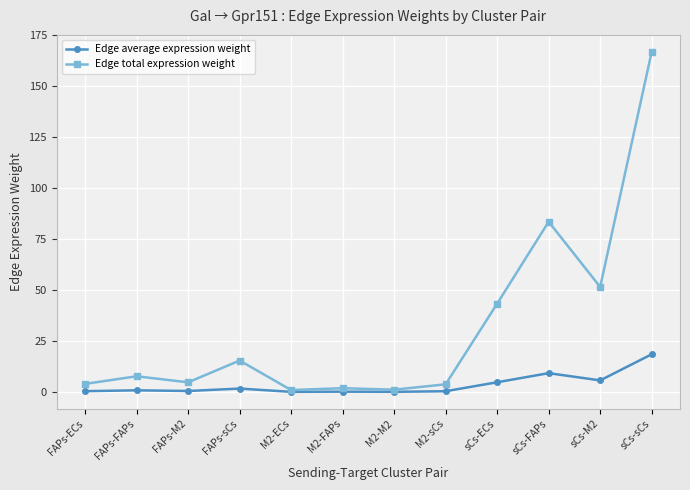

At how many categories does at least one series exceed 78?

2